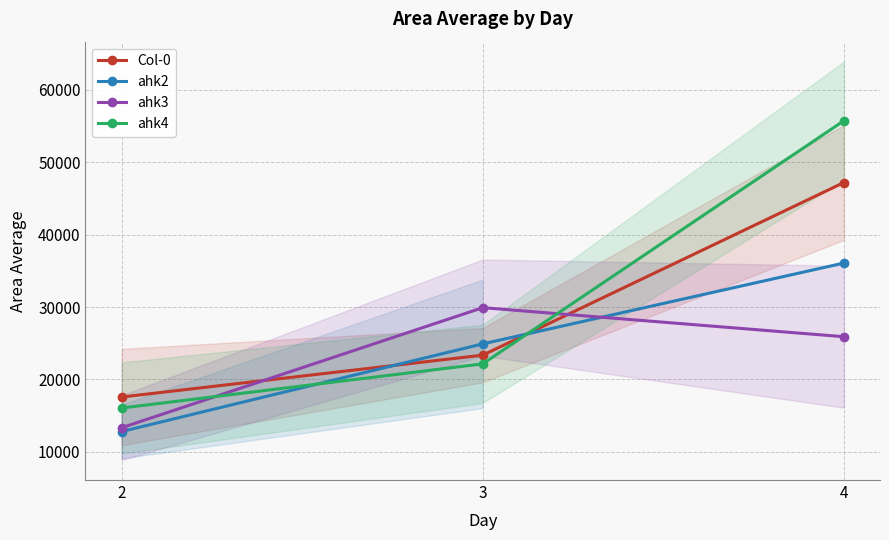

What is the sum of the ahk3 values at 4 and 2?

39228